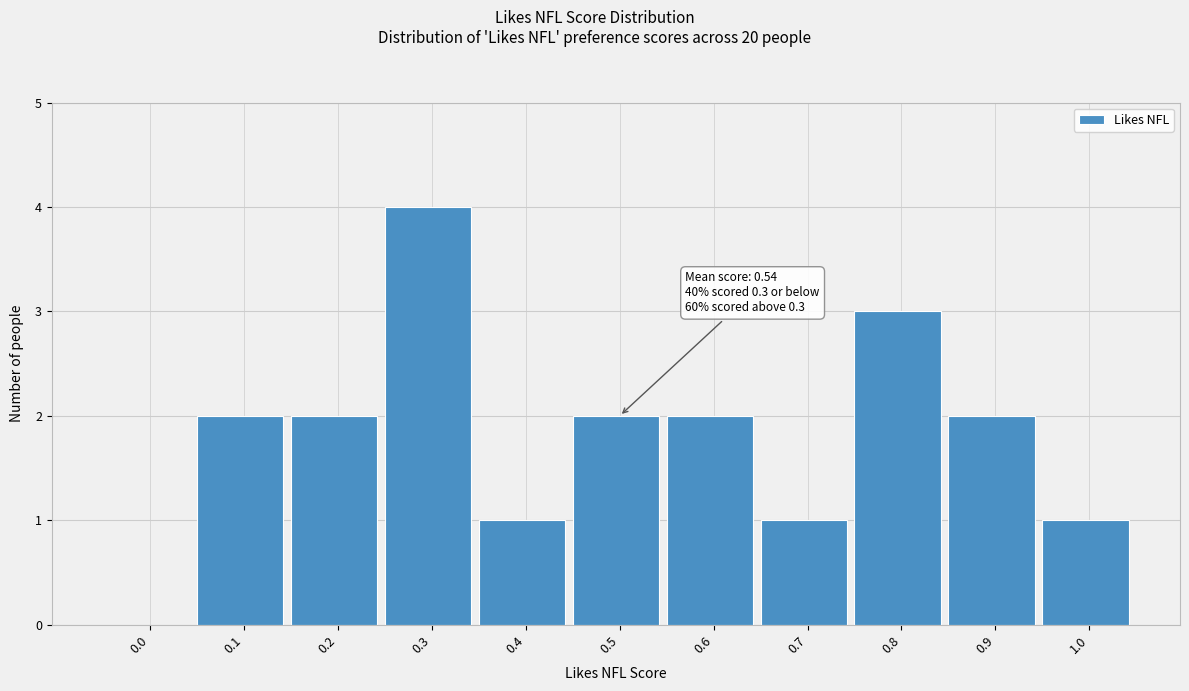

Reading left to right, what are all the values shown in this chart?

0.0=0	0.1=2	0.2=2	0.3=4	0.4=1	0.5=2	0.6=2	0.7=1	0.8=3	0.9=2	1.0=1